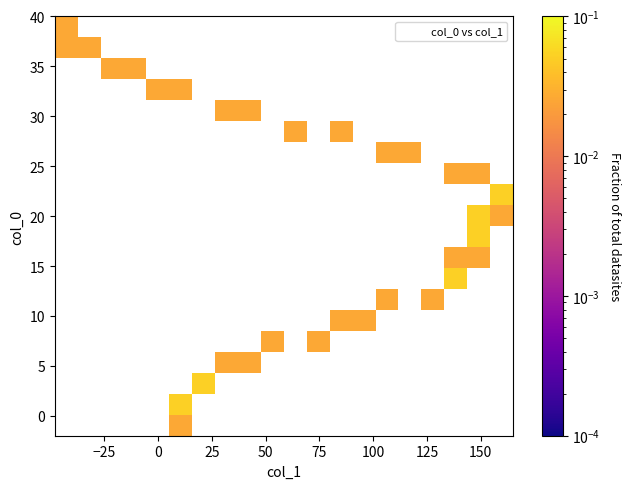

What is the range of X values (max minus min)?

203